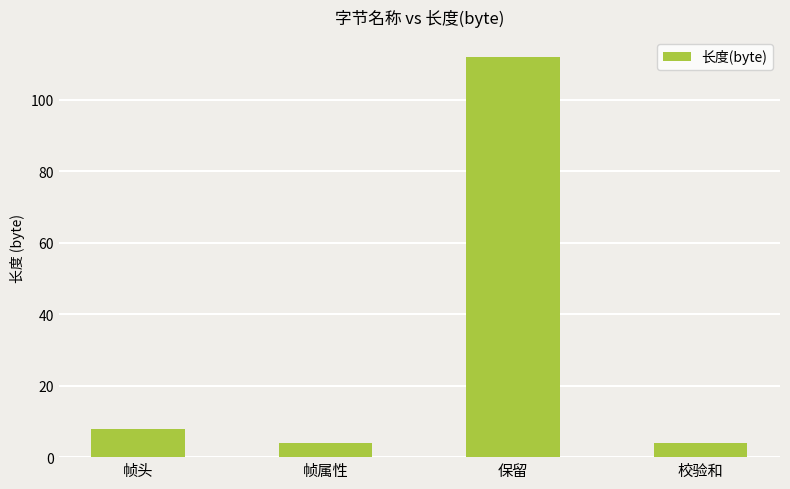

Where is the data nearest to the value 58?

帧头